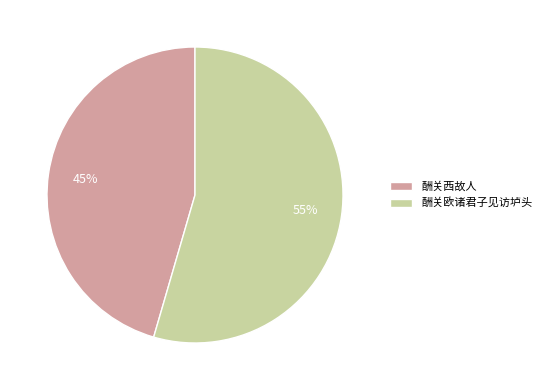

Count the number of slices in the pie.

2